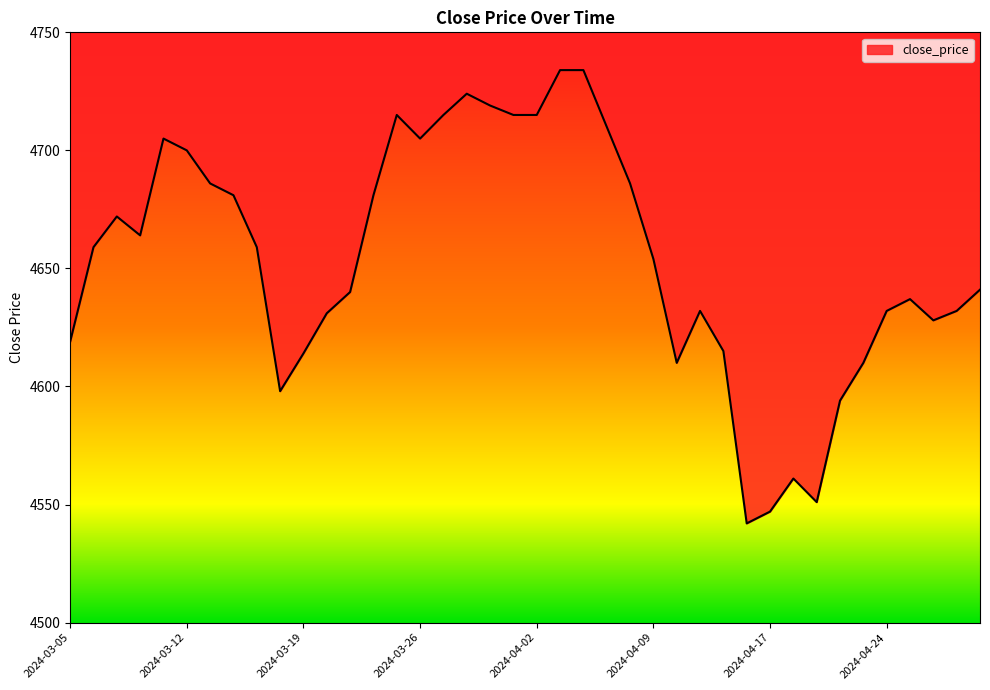

What is the greatest value displayed?

4734